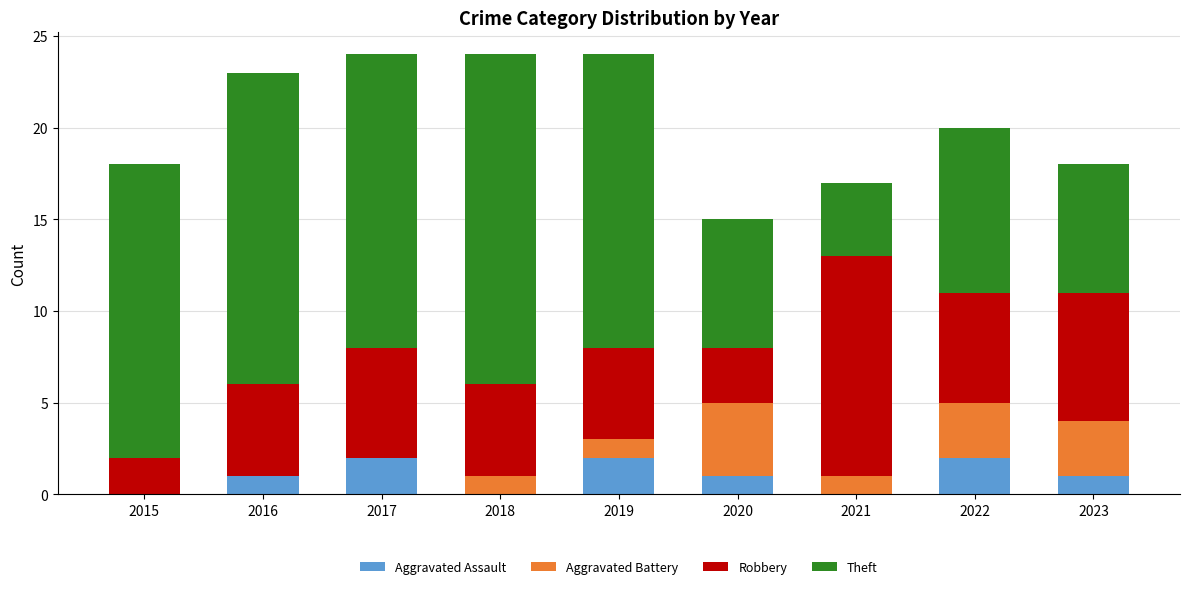

What is the total value across all series at 2022?

20